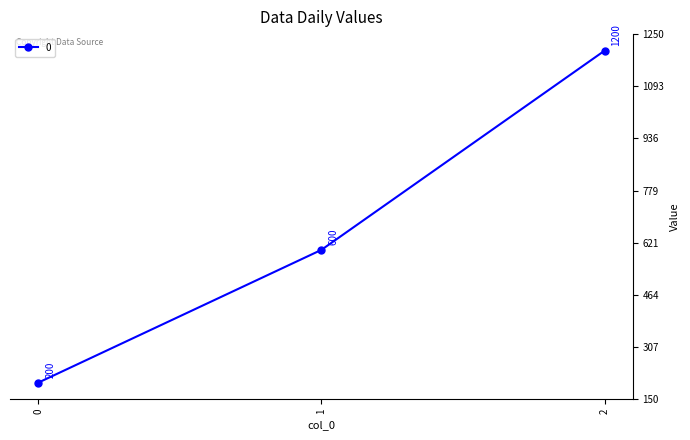

List the labels in order of value, largest first.

2, 1, 0